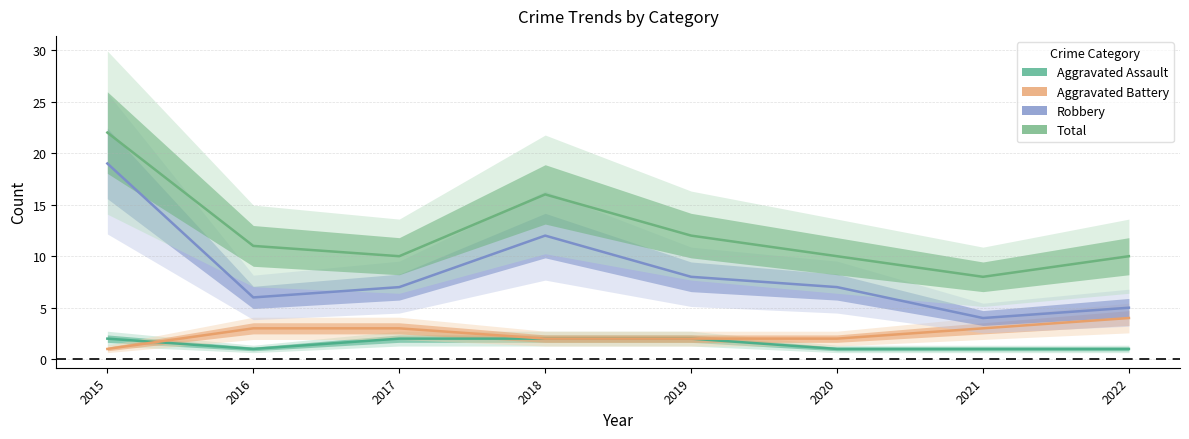

Where is the first local maximum for Robbery?

2018